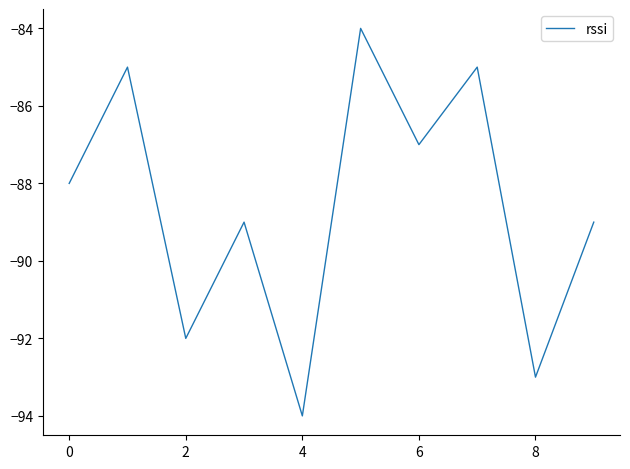

What is the difference between the maximum and minimum values?

10